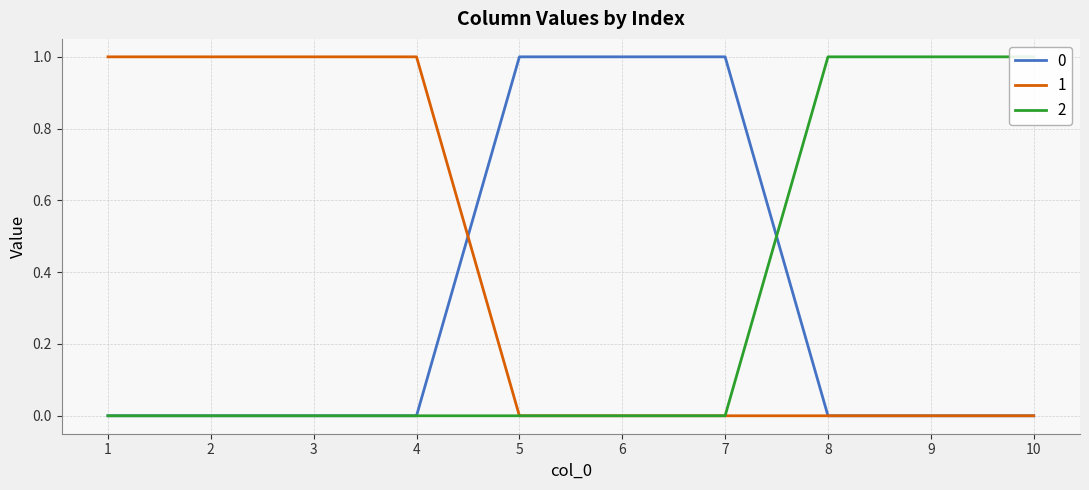

Reading left to right, what are all the values shown in this chart?

0: 0	0	0	0	1	1	1	0	0	0
1: 1	1	1	1	0	0	0	0	0	0
2: 0	0	0	0	0	0	0	1	1	1